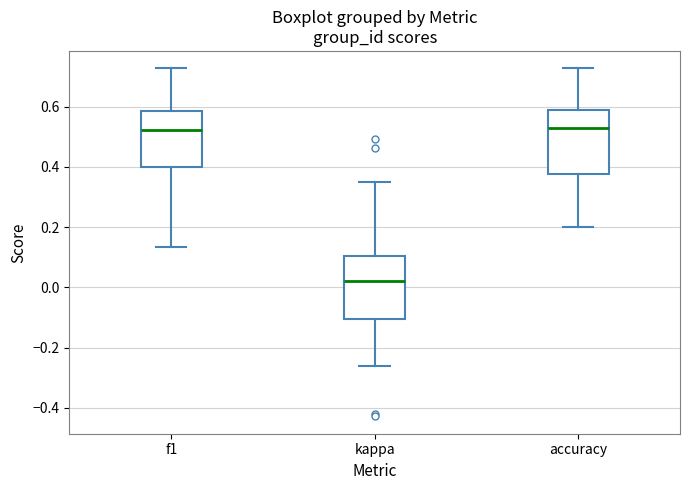

Where is the lower edge of the box for f1 on the y-axis? The values are not printed on the chart, so give them approximately, as read against the axis.

0.40